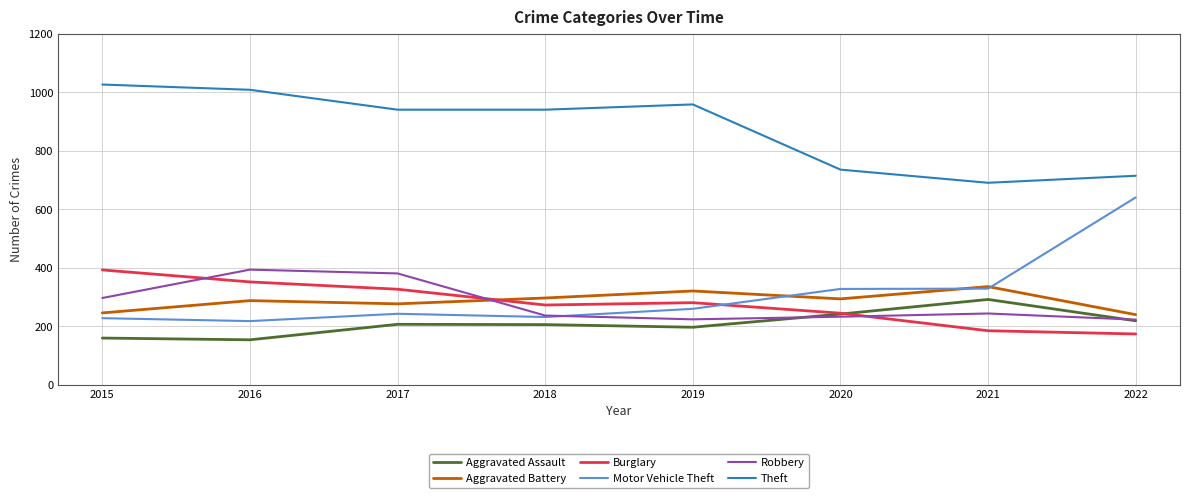

What is the maximum value for Aggravated Battery?

336